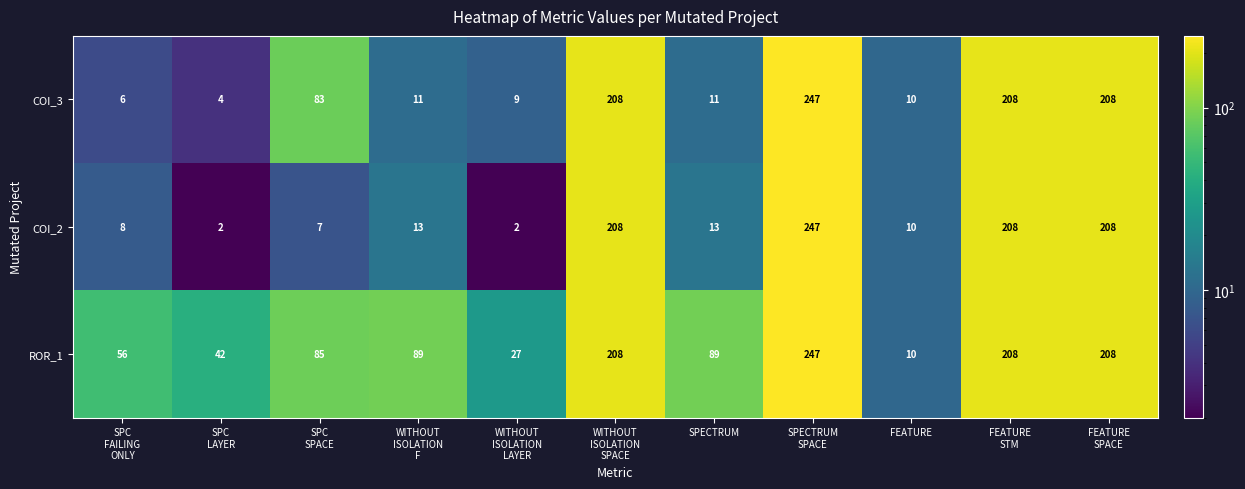

What is the lowest value of the COI_3 series?

4